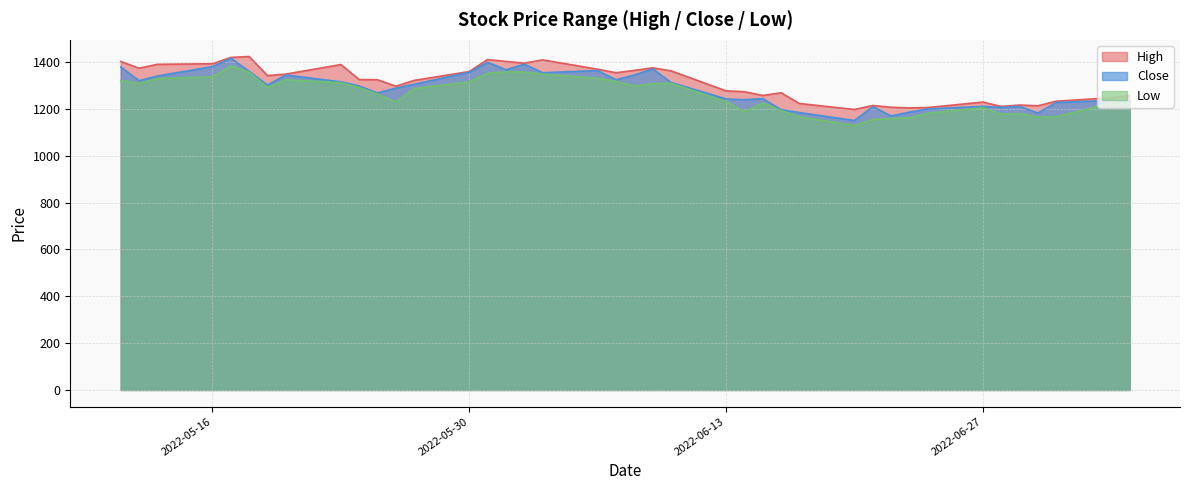

At how many categories does at least one series exceed 1256?

28